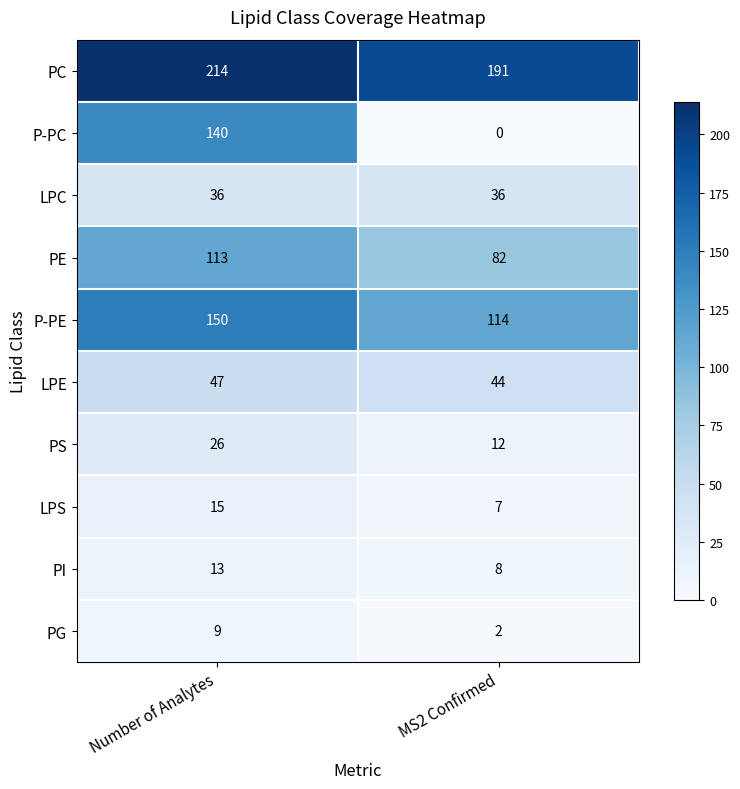

Between Number of Analytes and MS2 Confirmed, which series saw the biggest shift?

P-PC